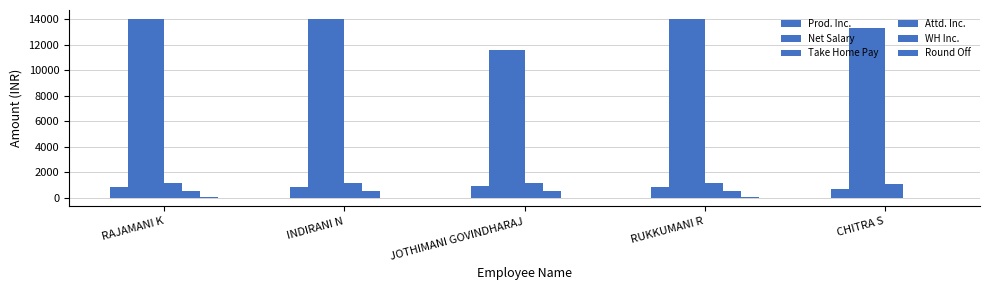

What is the total value across all series at INDIRANI N?

30393